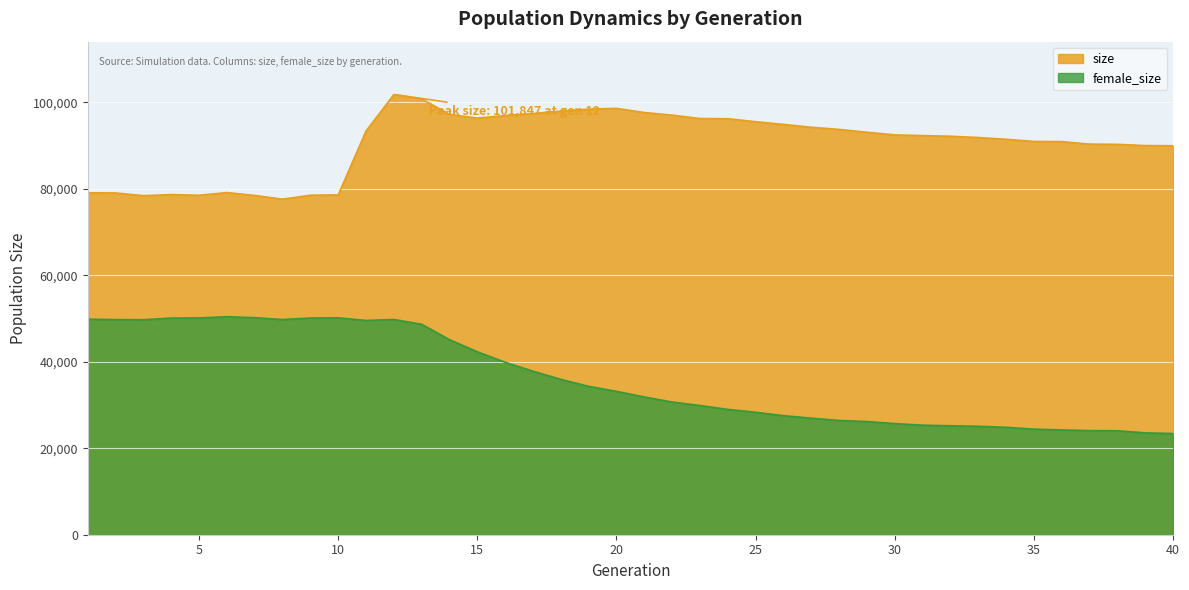

How many interior local valleys does the size series have?

4